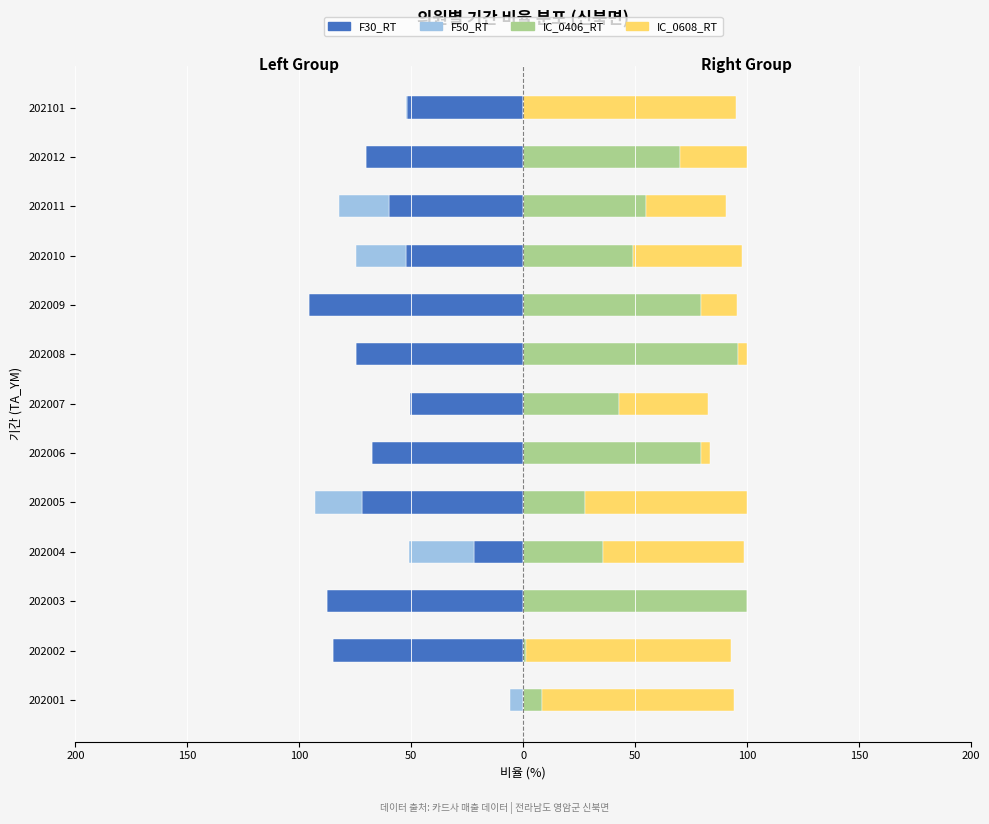

What is the average value of the IC_0406_RT series?

49.6